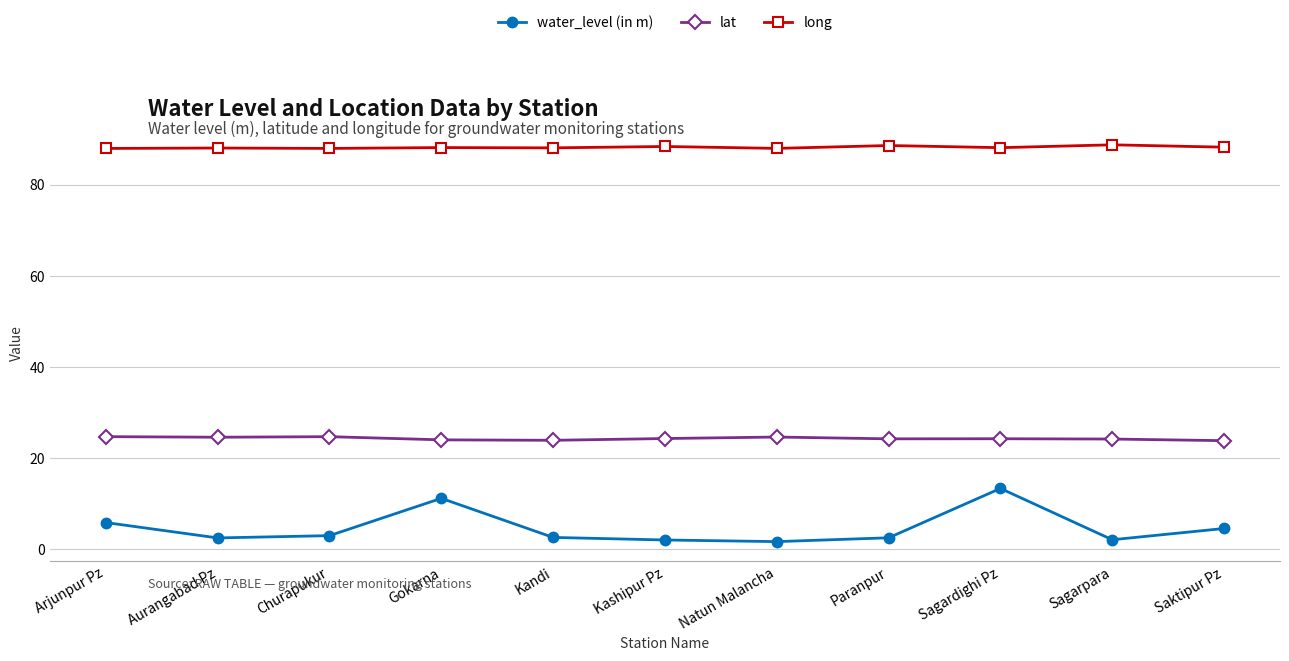

What are all the series names shown in the legend?

water_level (in m), lat, long